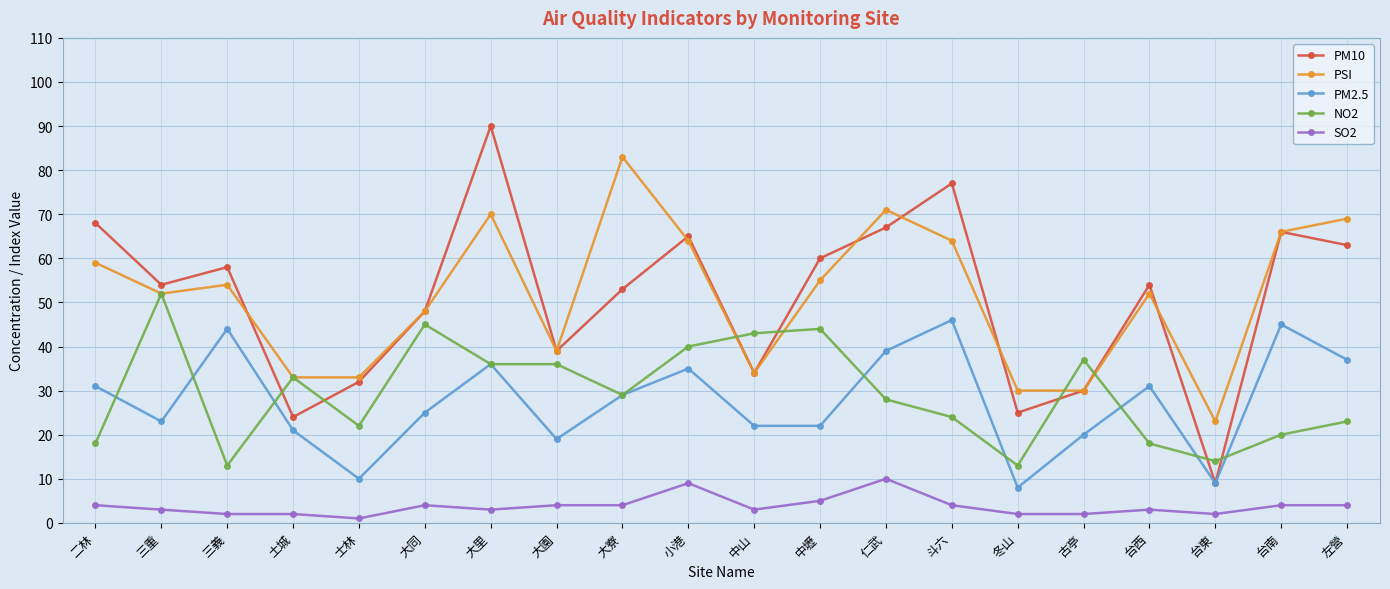

True or false: PSI and PM2.5 cross at least once.

False